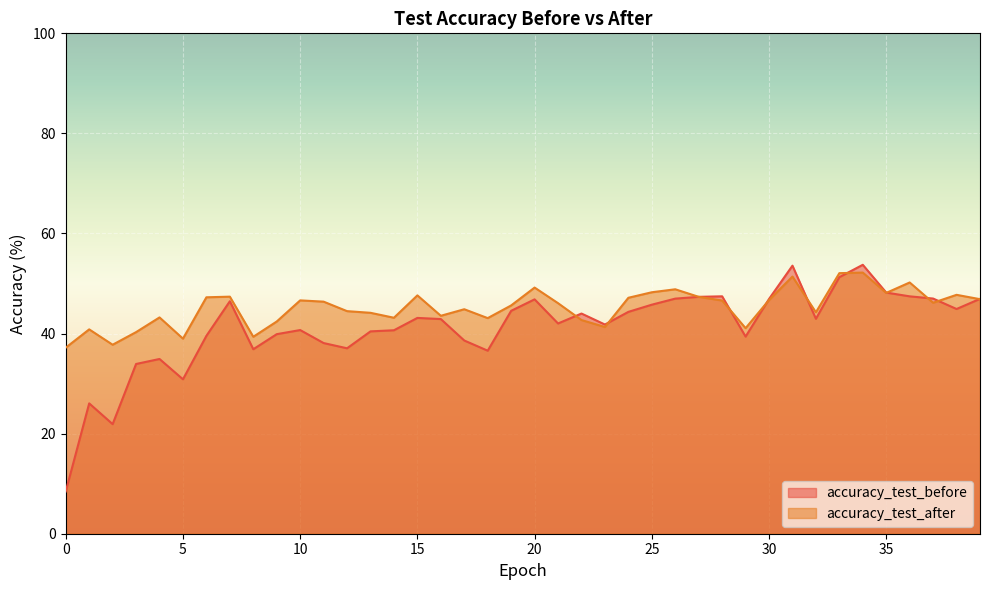

At 34, list the series in order from largest to smallest.

accuracy_test_before, accuracy_test_after